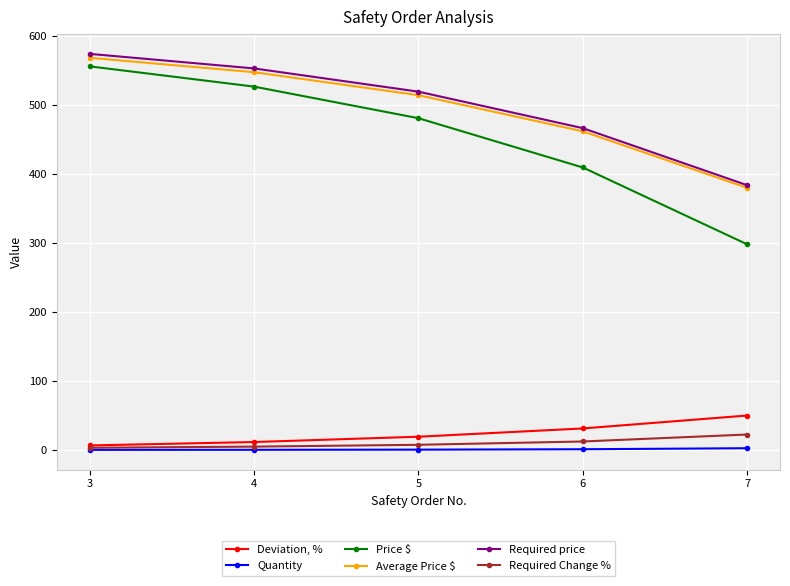

What is the total value across all series at 7?

1137.4